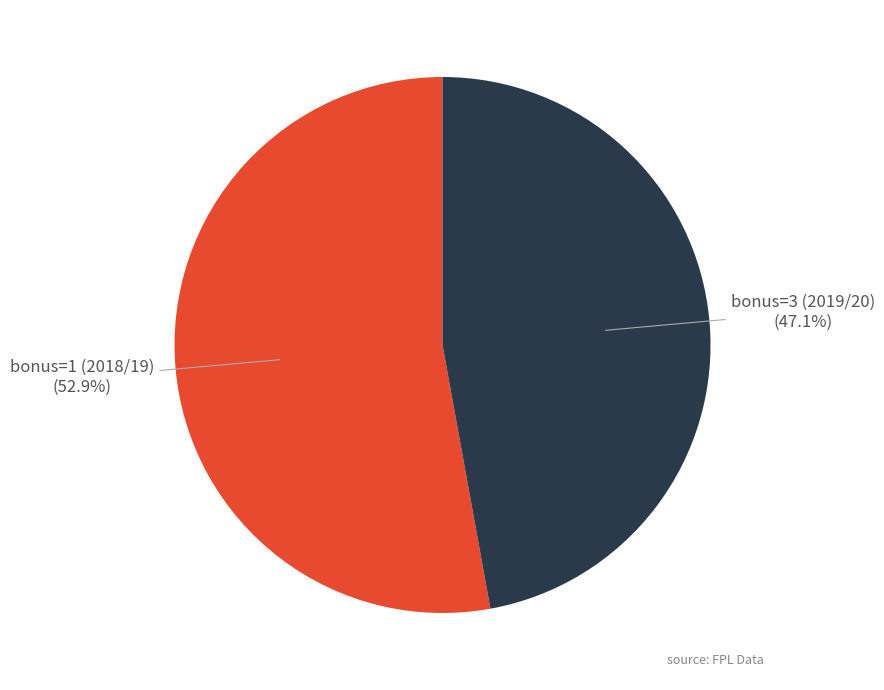

Is there a majority slice in this chart?

Yes